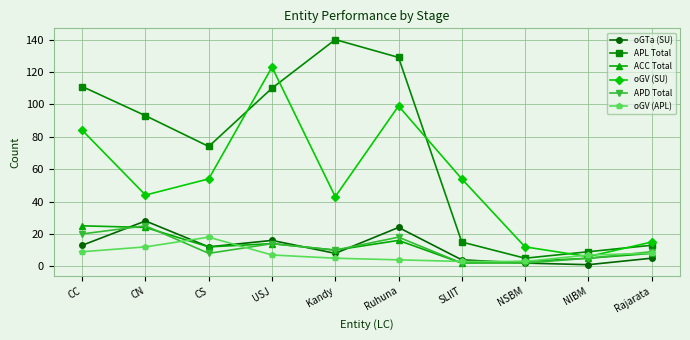

Where is the first local maximum for oGV (APL)?

CS